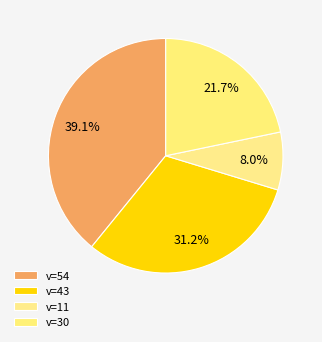

How much of the chart is everything except v=11?

92.0%